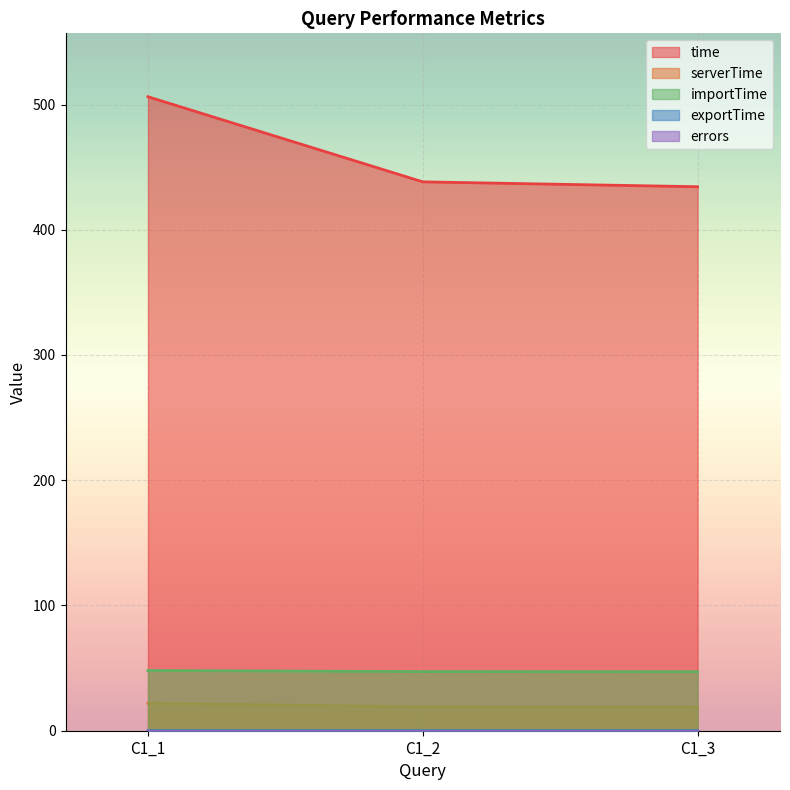

What is the difference between the highest and lowest values at C1_1?

506.2